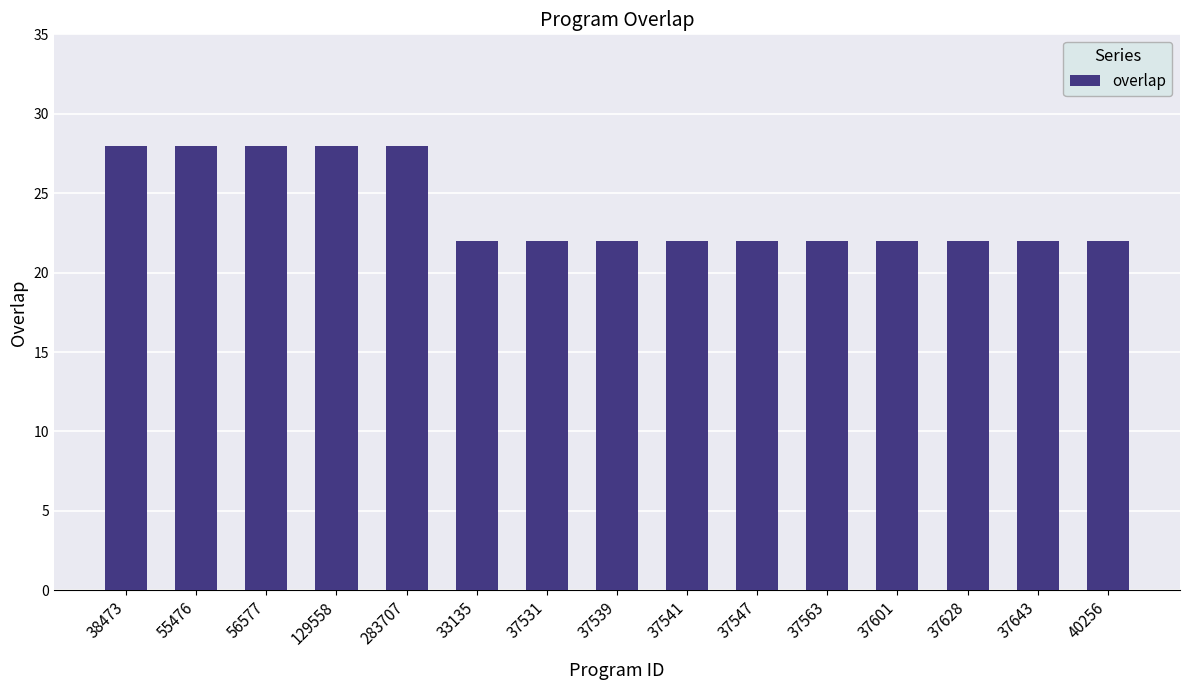

What is the difference between the second highest and minimum values?

6